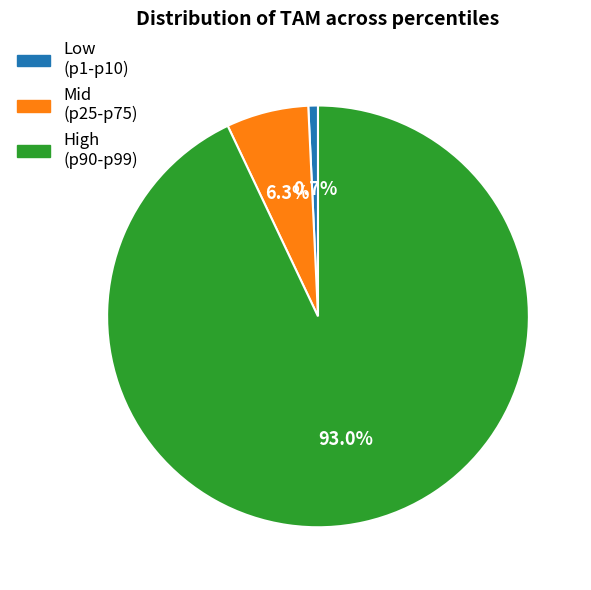

Does any single category account for the majority?

Yes